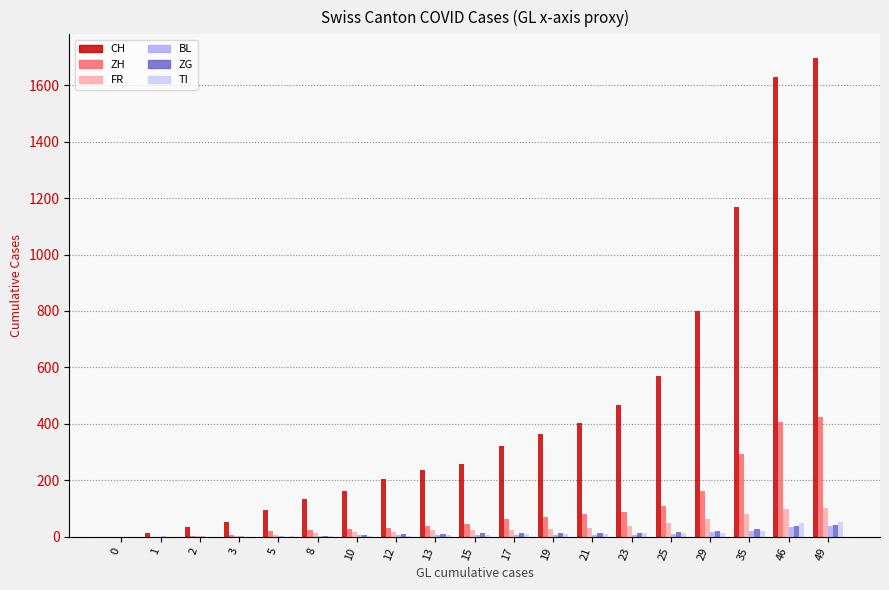

Is it true that FR equals -64 at 1?

False